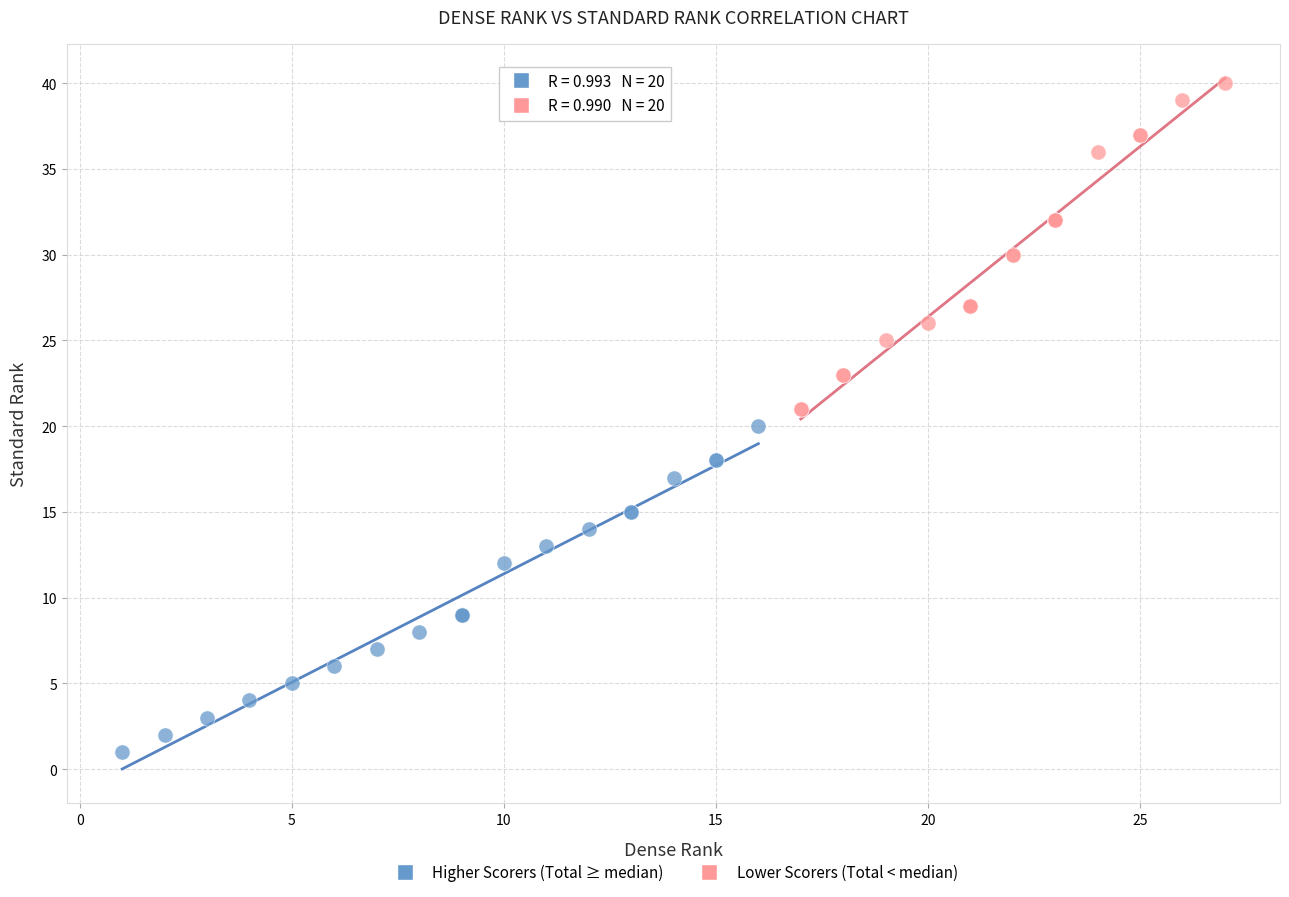

What are all the series names shown in the legend?

Higher Scorers (Total ≥ median), Lower Scorers (Total < median)